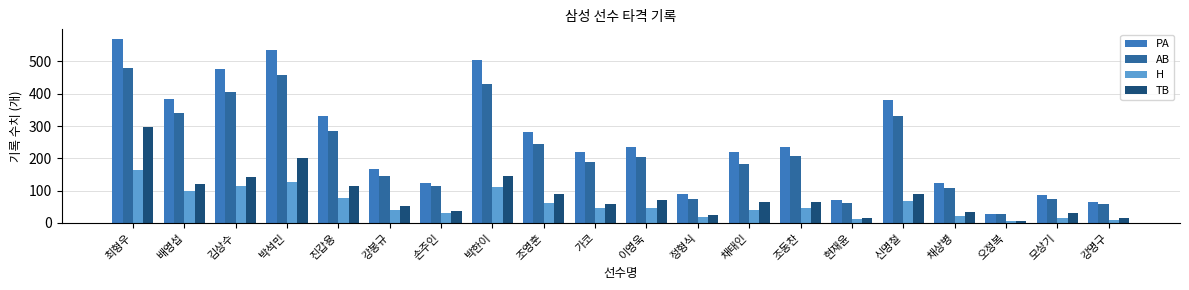

Which series has the largest total across all categories?

PA